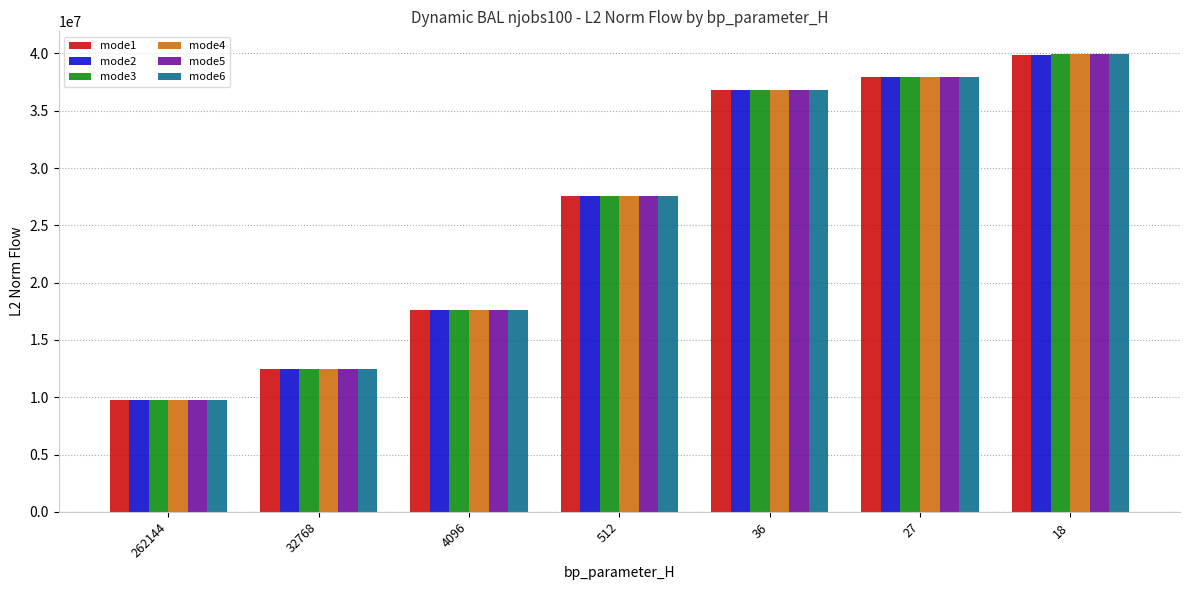

How many data points does each series have?

7